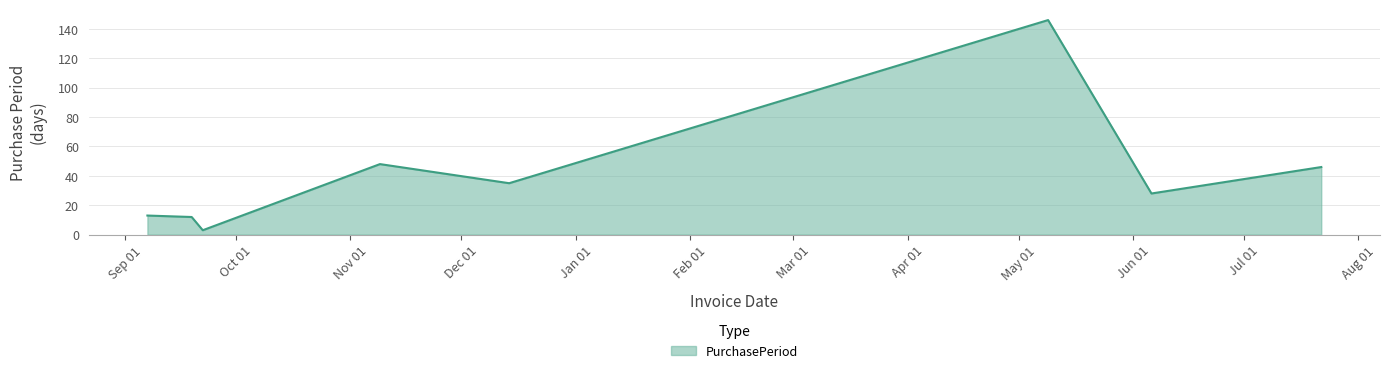

How many categories are shown in the chart?

8